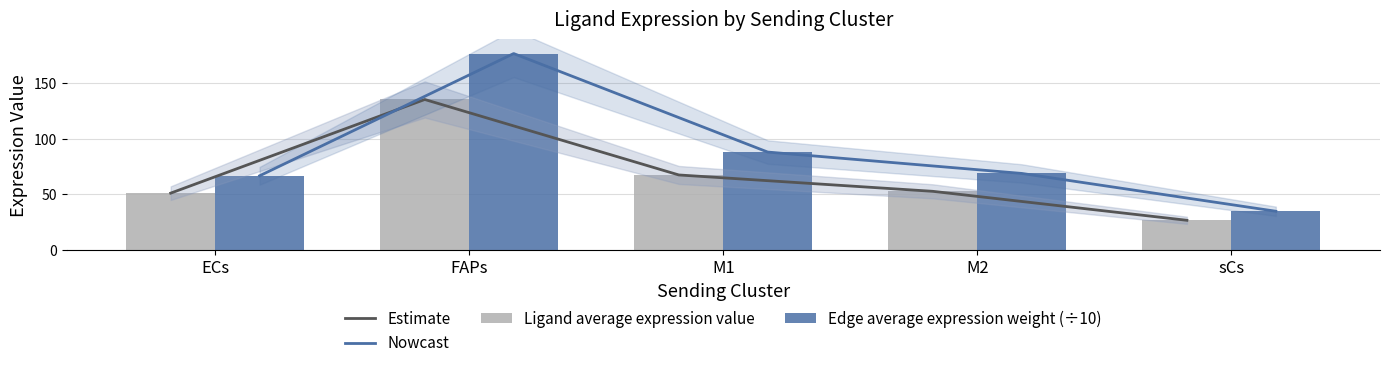

What is the minimum value shown in the chart?

26.7